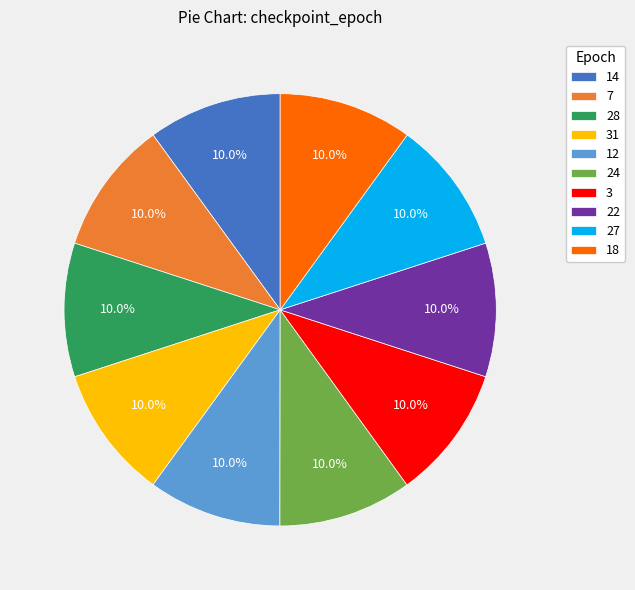

Is 22 the majority of the pie?

No